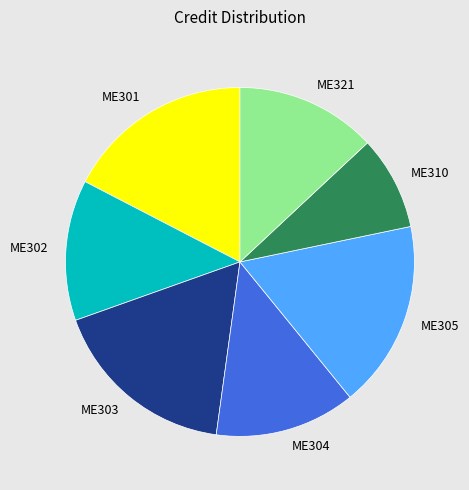

Which category has the smallest portion of the pie?

ME310